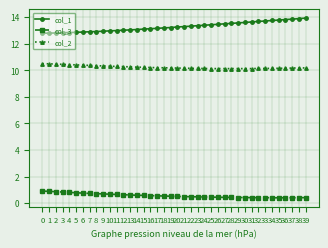

What is the maximum value for col_3?

0.9